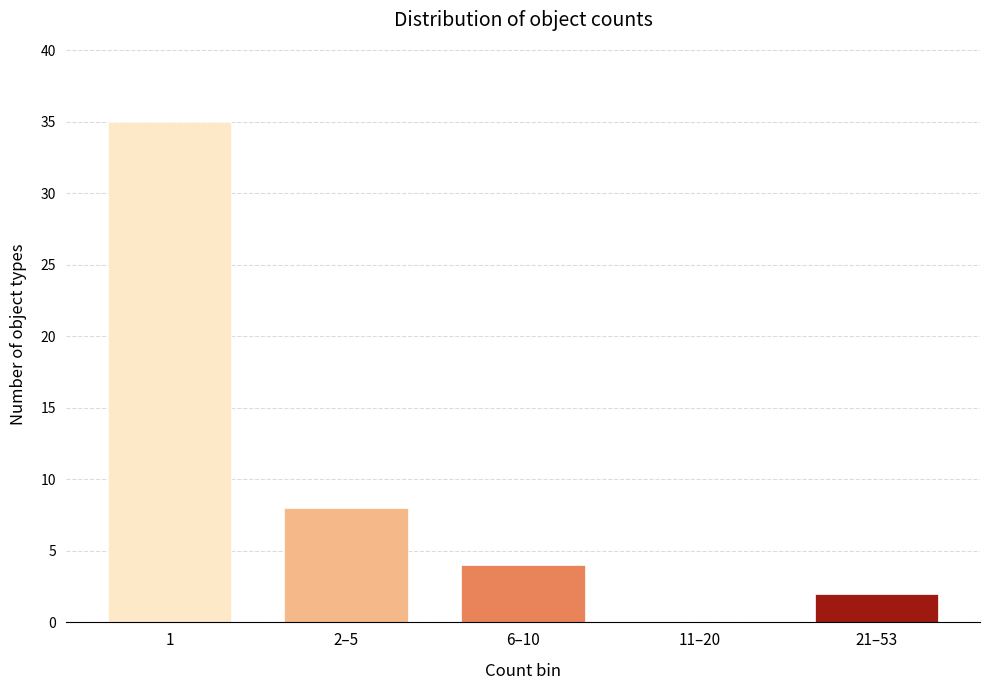

Reading left to right, transcribe all the data shown in this chart.

1=35	2–5=8	6–10=4	11–20=0	21–53=2